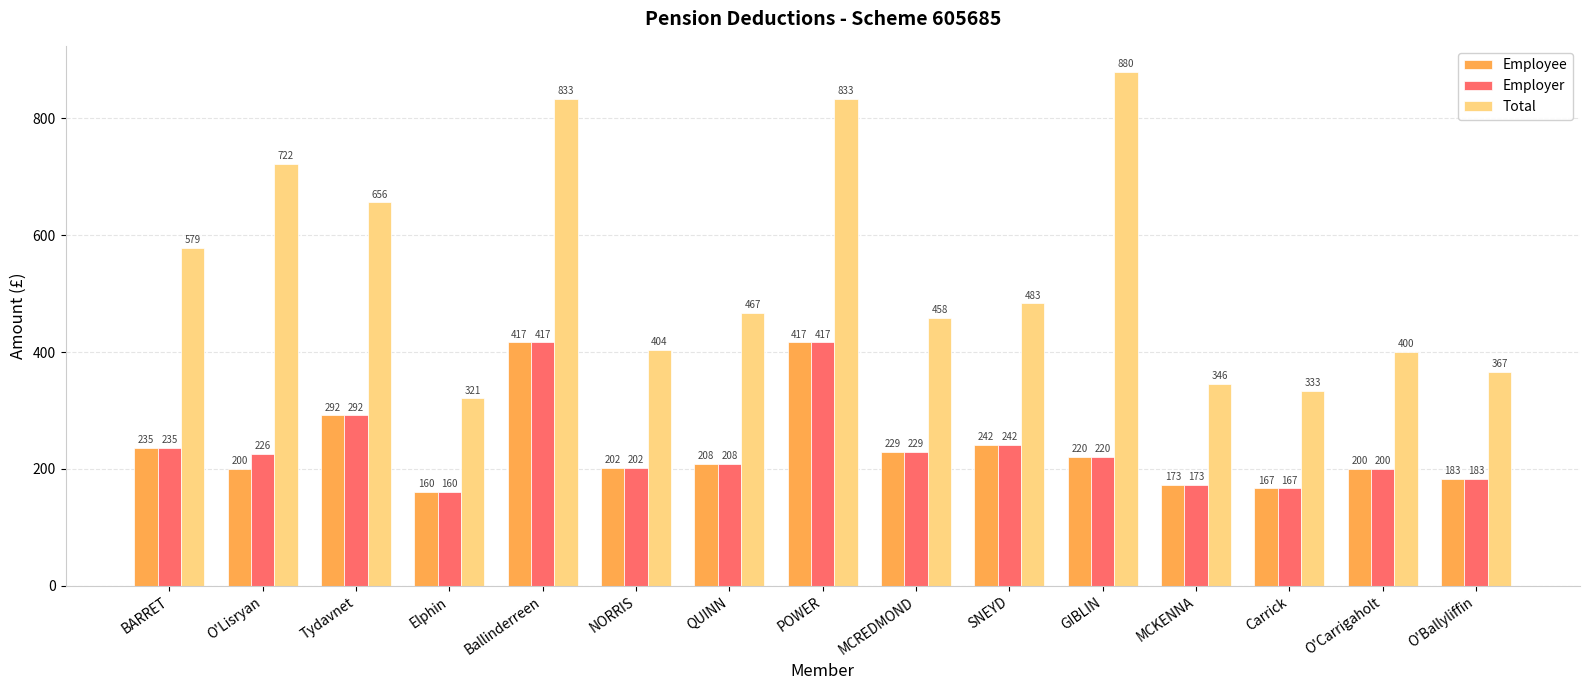

Where does the Total series first go above 466?

BARRET